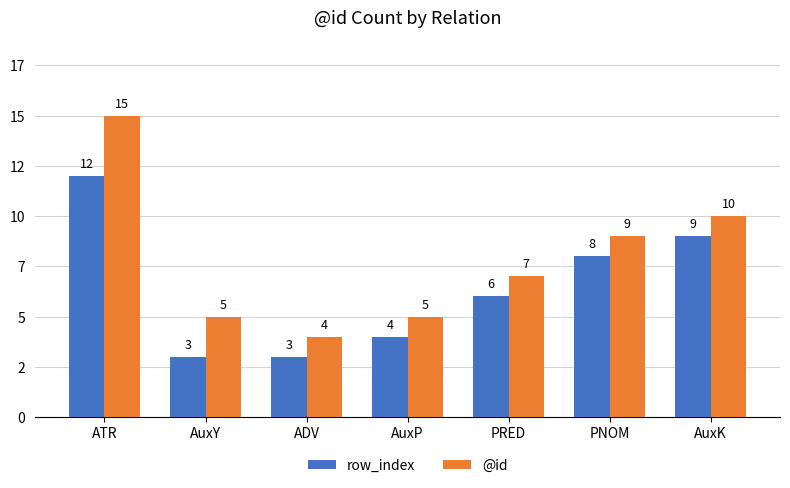

What is the value of the @id bar at the 2nd from the left?

5